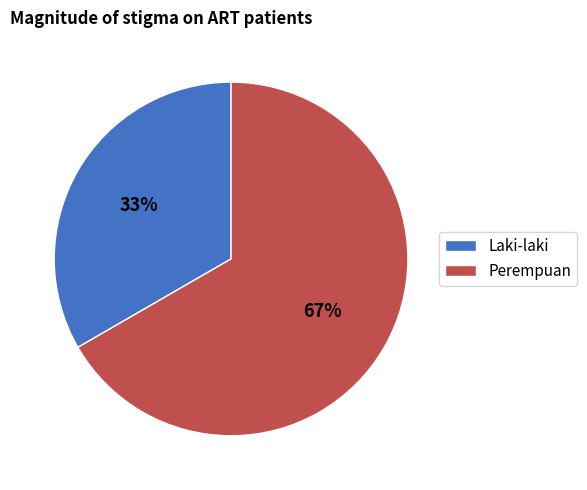

Which slice is the smallest?

Laki-laki